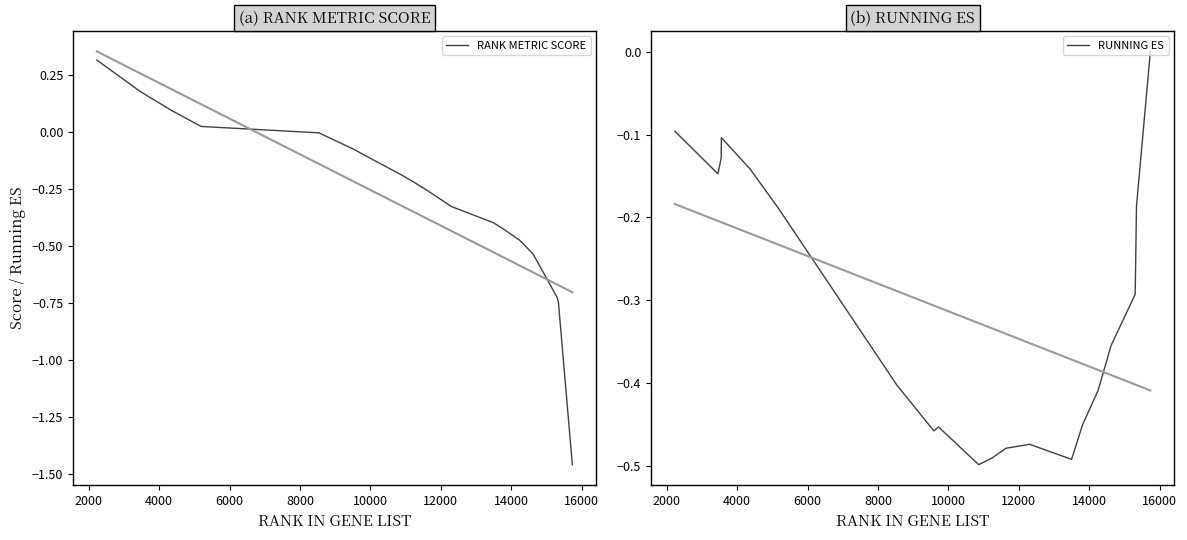

How many categories are shown in the chart?

20